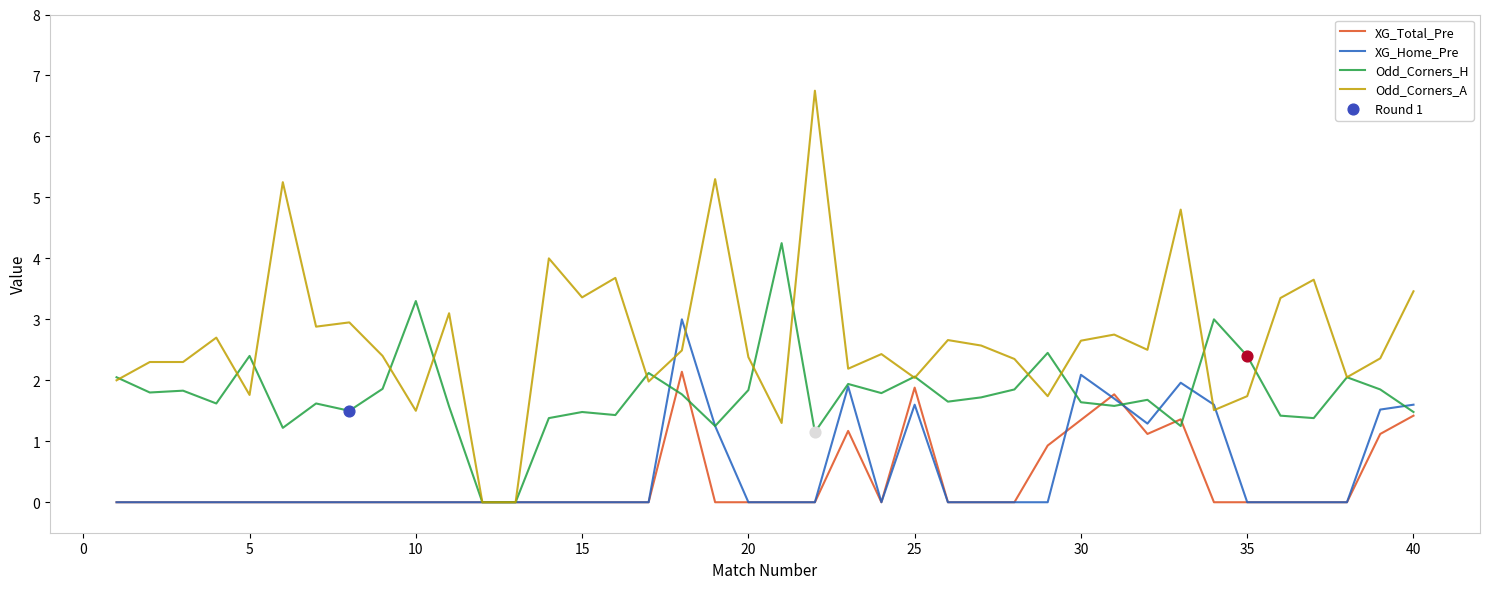

Which series has the largest total across all categories?

Odd_Corners_A